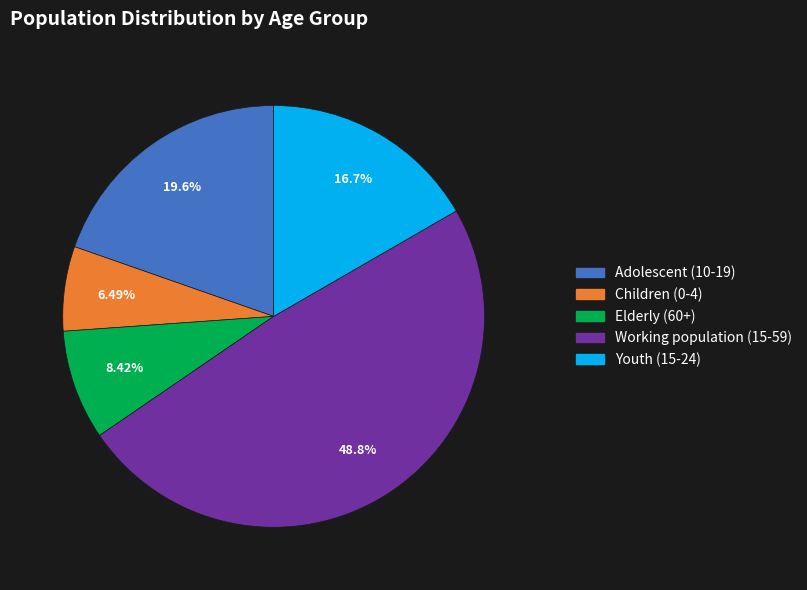

Which has a higher value, Working population (15-59) or Youth (15-24)?

Working population (15-59)